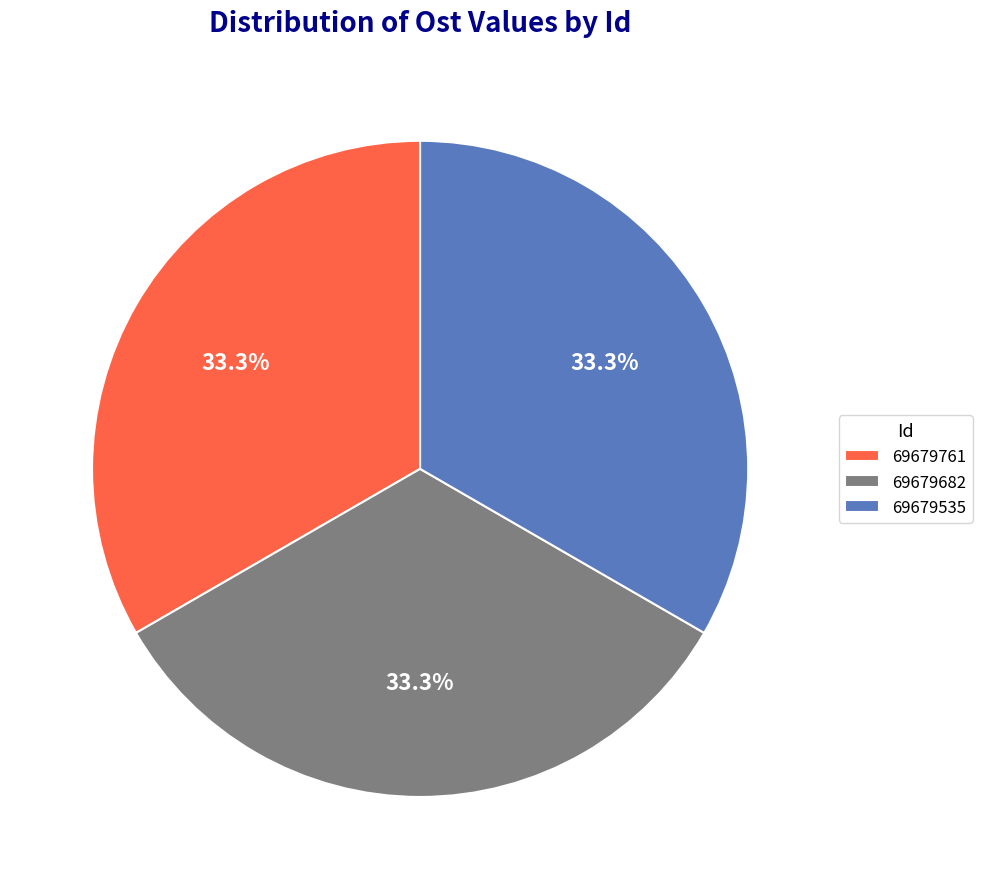

Is it true that 69679761 is 48% of the pie?

False